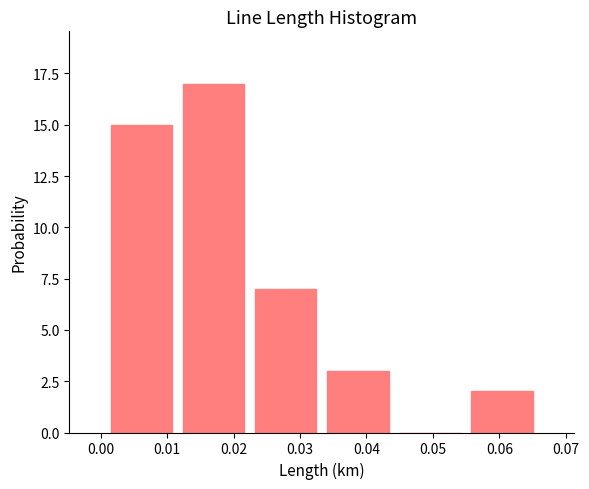

What is the height of the bar covering 0.022 to 0.033 on the x-axis? Neither the bar edges nor the heights are printed on the chart, so give them approximately, as read against the axes.

7